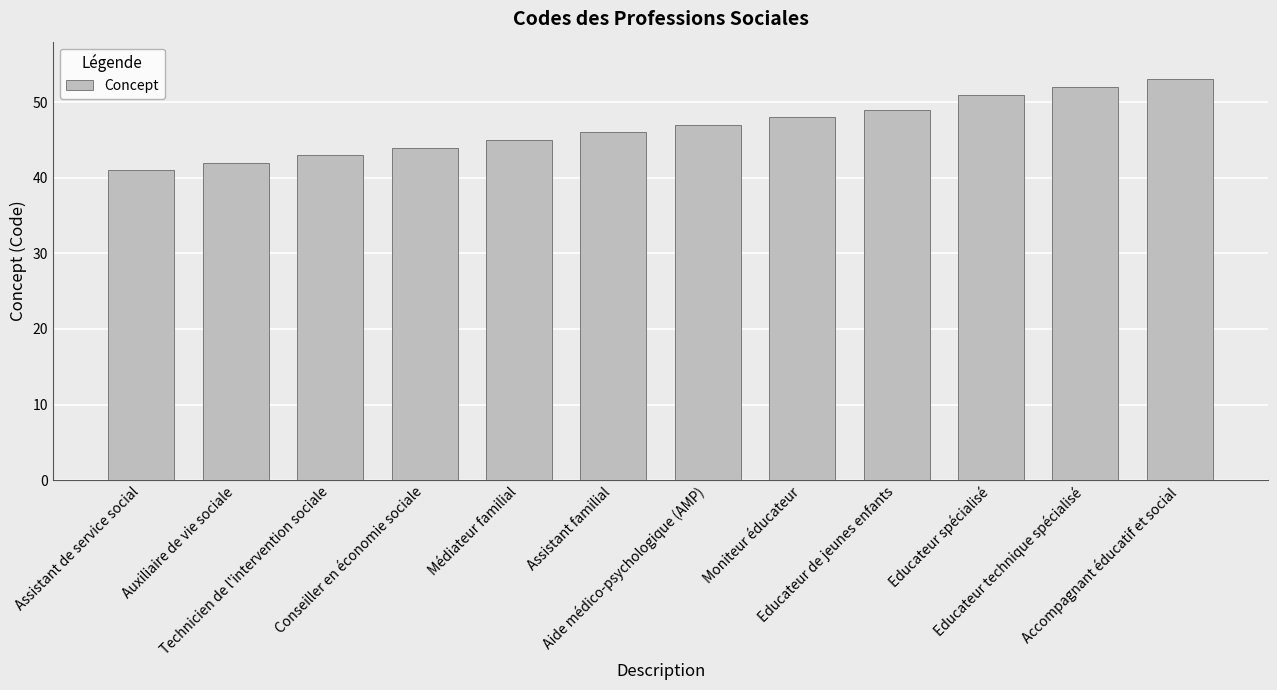

True or false: the data shows 48 at Moniteur éducateur.

True